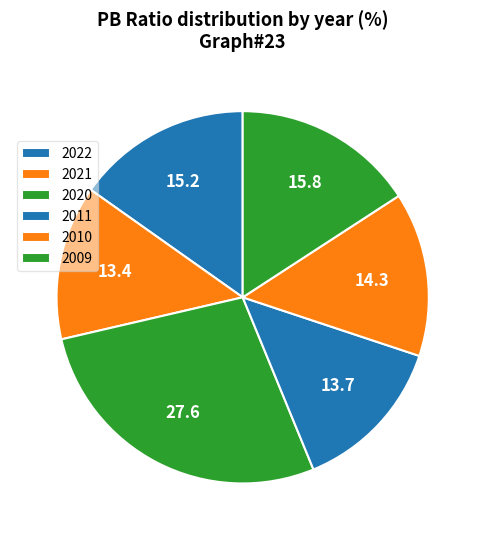

How many slices are in this pie chart?

6